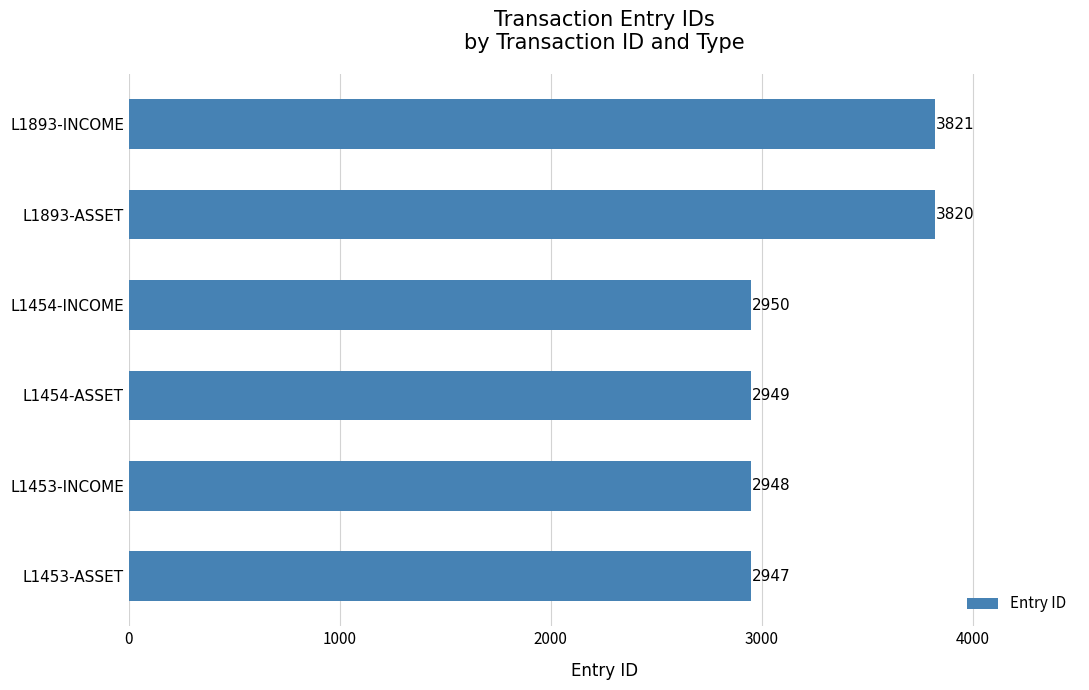

Are the bars horizontal?

Yes